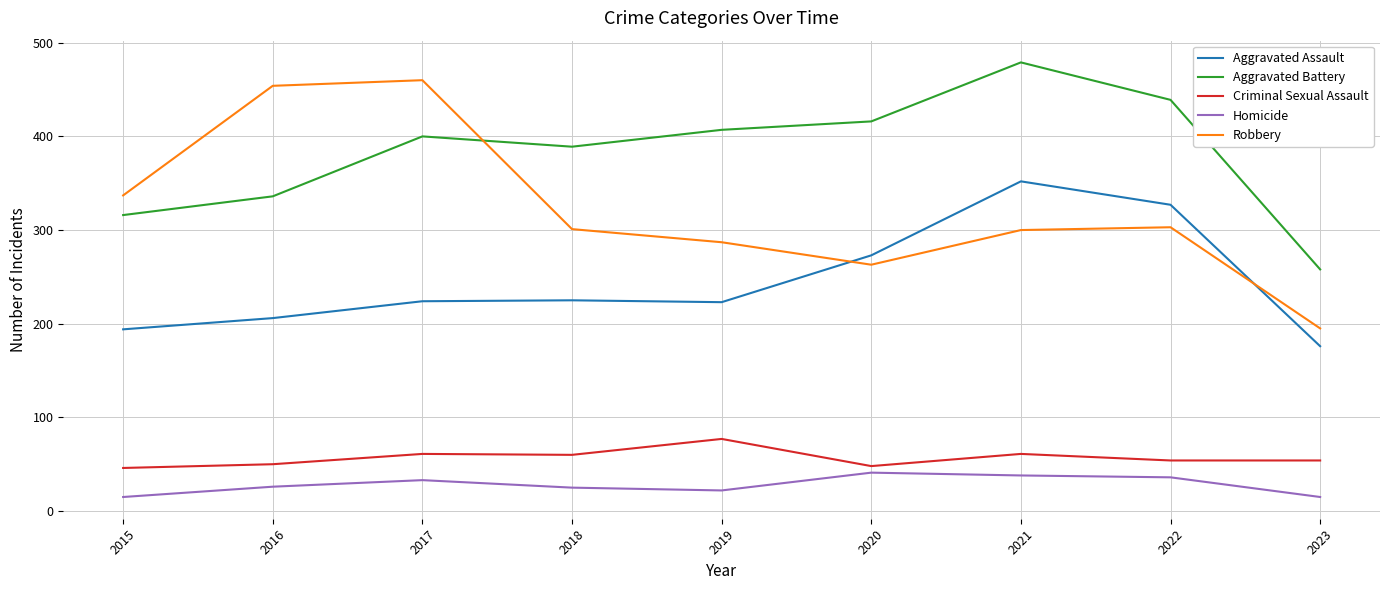

The Criminal Sexual Assault series shows 61 at 2017. True or false?

True